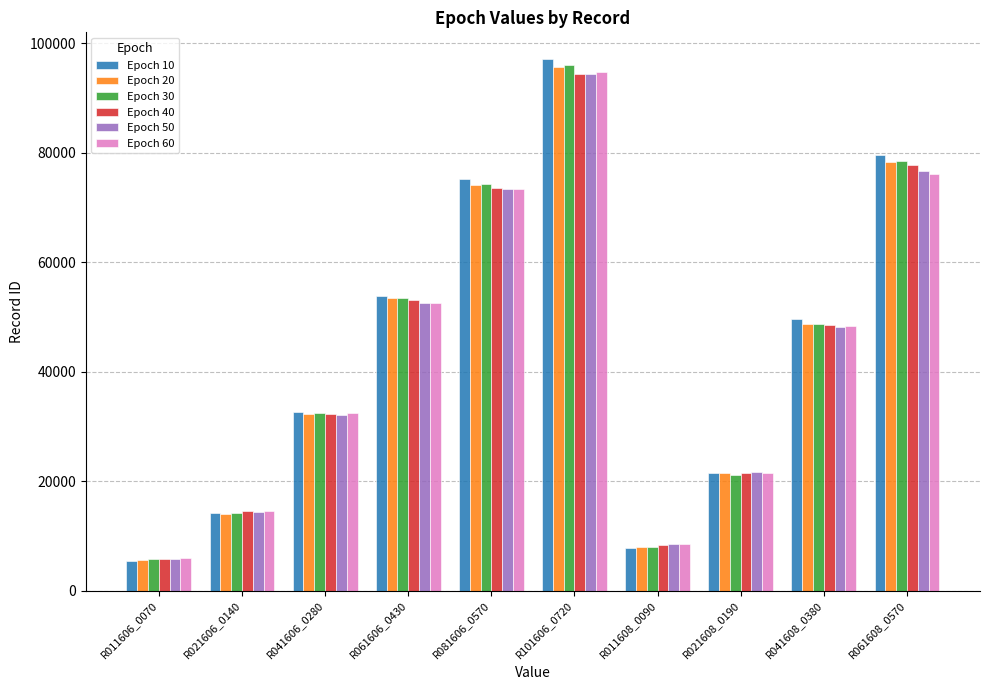

List the labels in order of Epoch 40 value, smallest first.

R011606_0070, R011608_0090, R021606_0140, R021608_0190, R041606_0280, R041608_0380, R061606_0430, R081606_0570, R061608_0570, R101606_0720